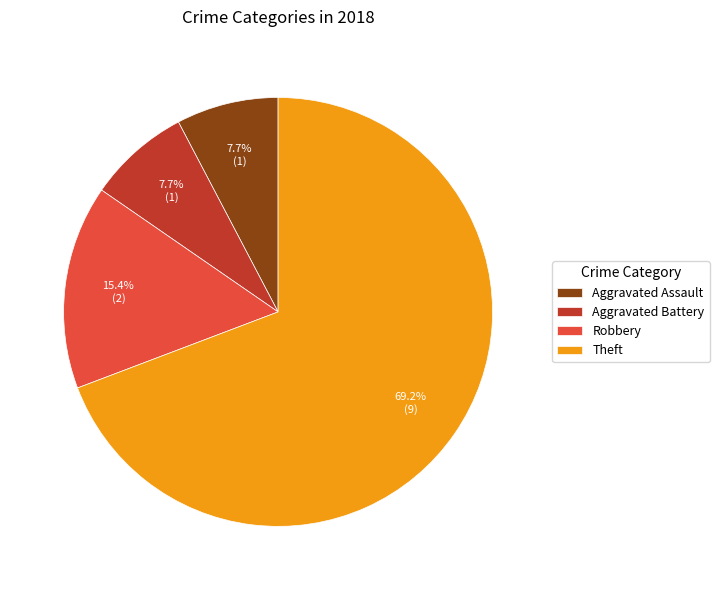

How many slices are in this pie chart?

4